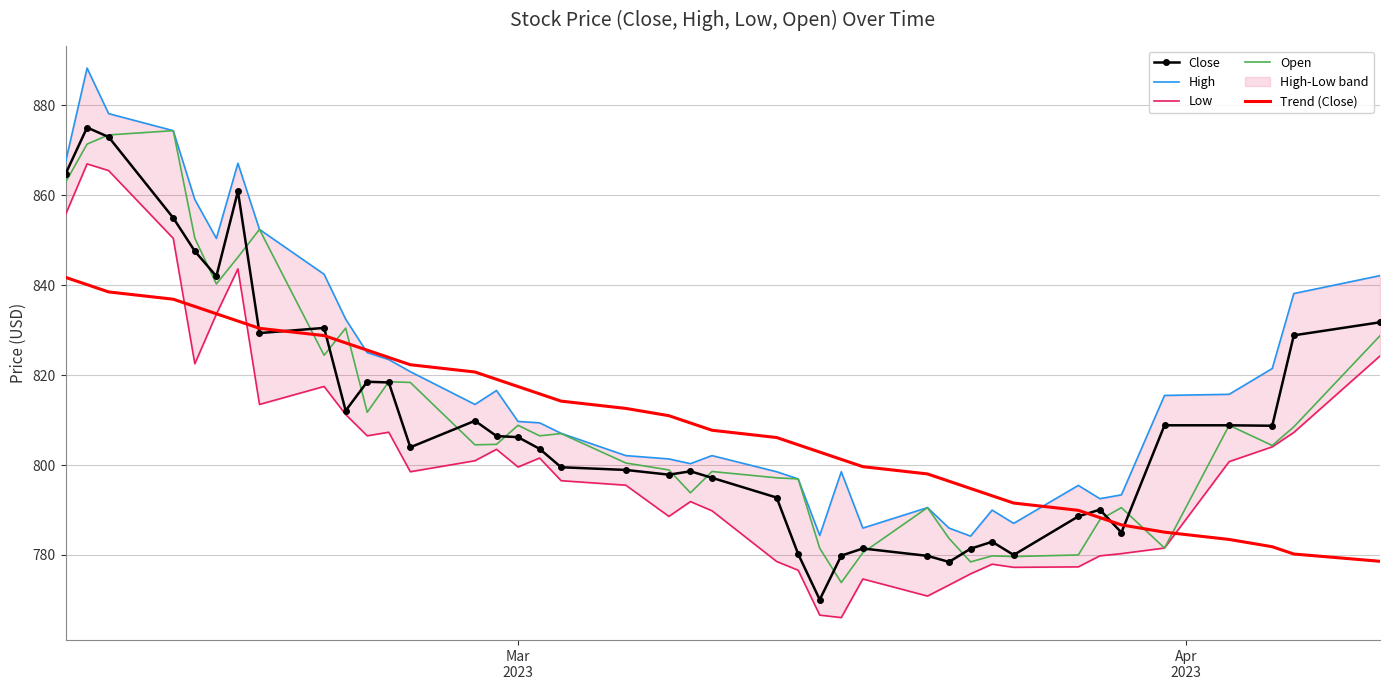

Which series has the largest total across all categories?

High